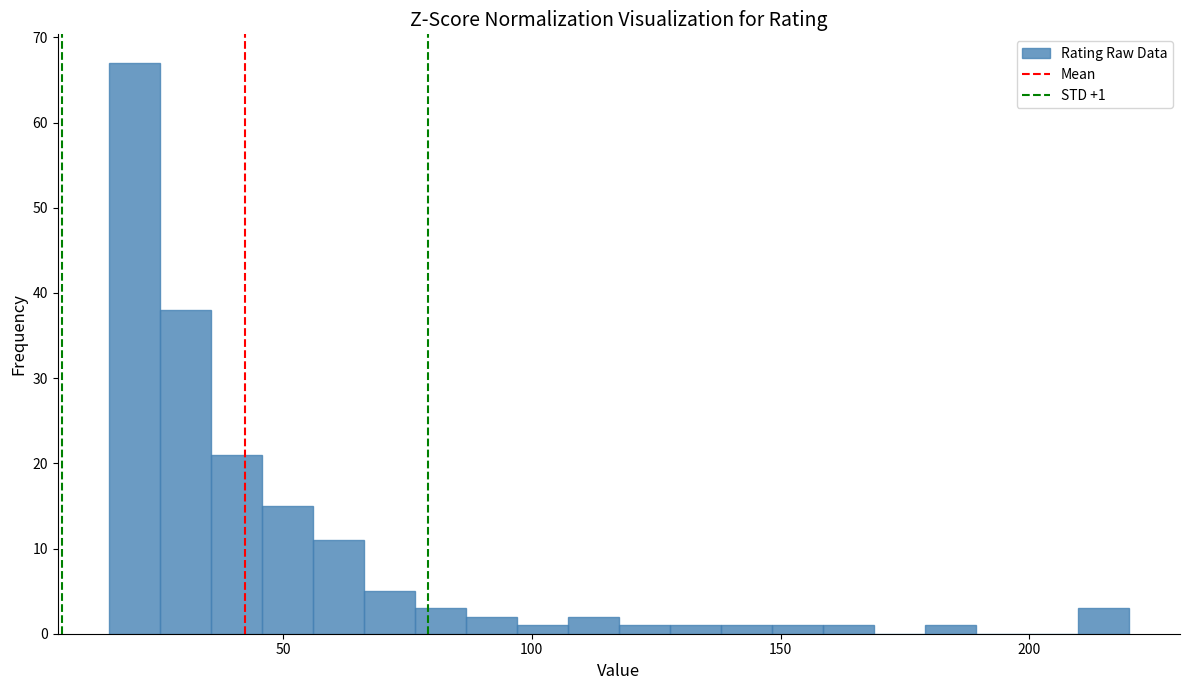

Read against the x-axis, roughly where is the centre of the tallest bar?

20